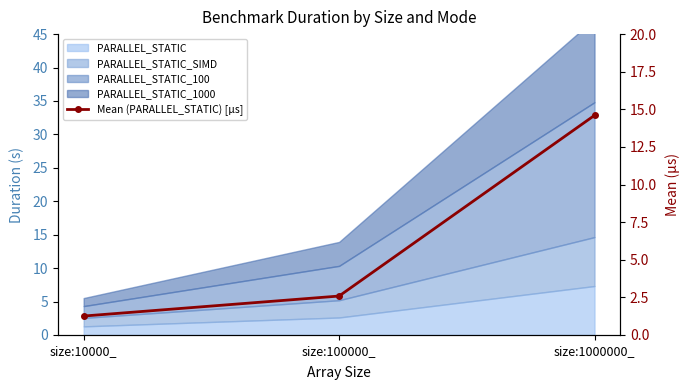

Does the chart have visible grid lines?

No